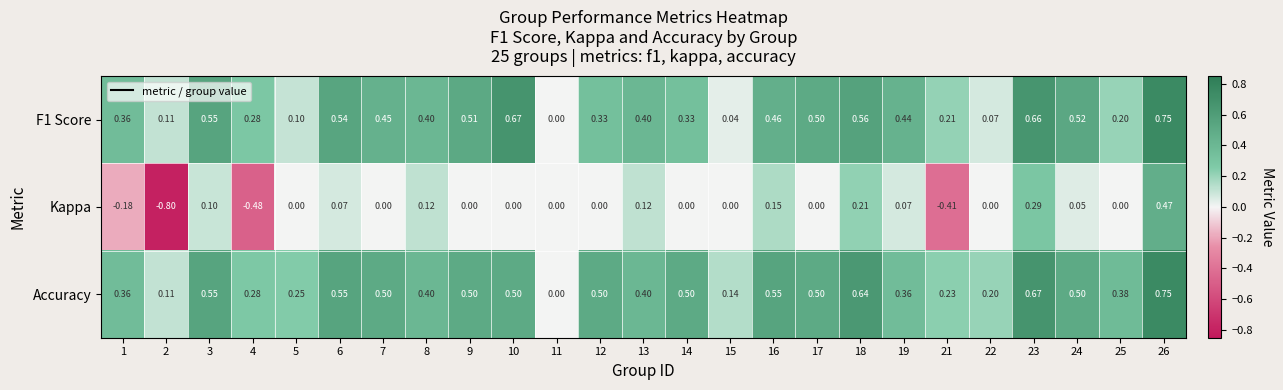

How many data points does each series have?

25